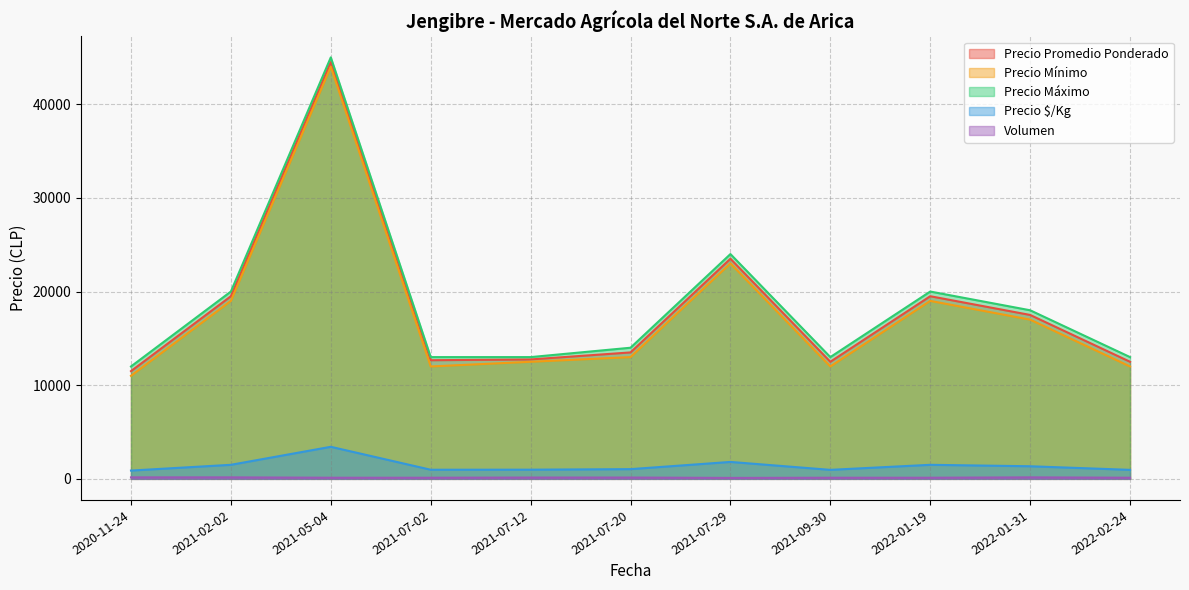

At how many categories does at least one series exceed 38375?

1